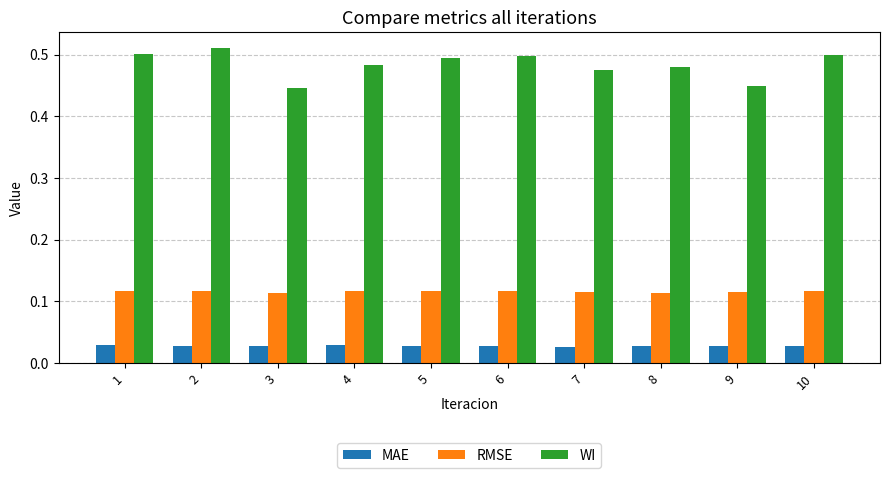

What are all the series names shown in the legend?

MAE, RMSE, WI